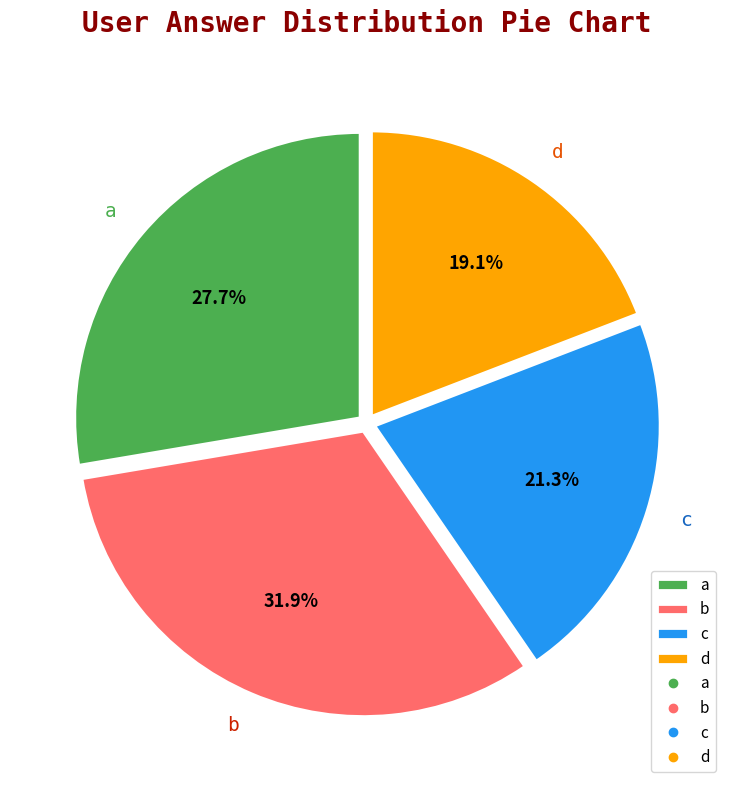

What is the total percentage of c and b?

53.2%